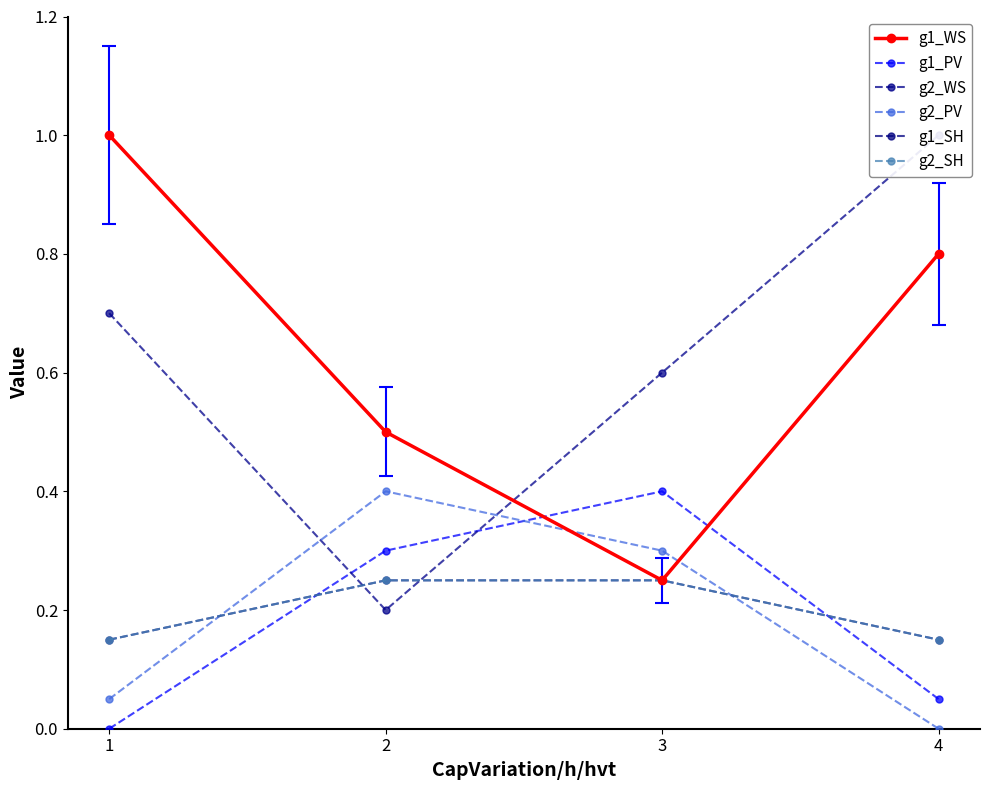

What is the difference between the g1_PV values at 2 and 1?

0.3